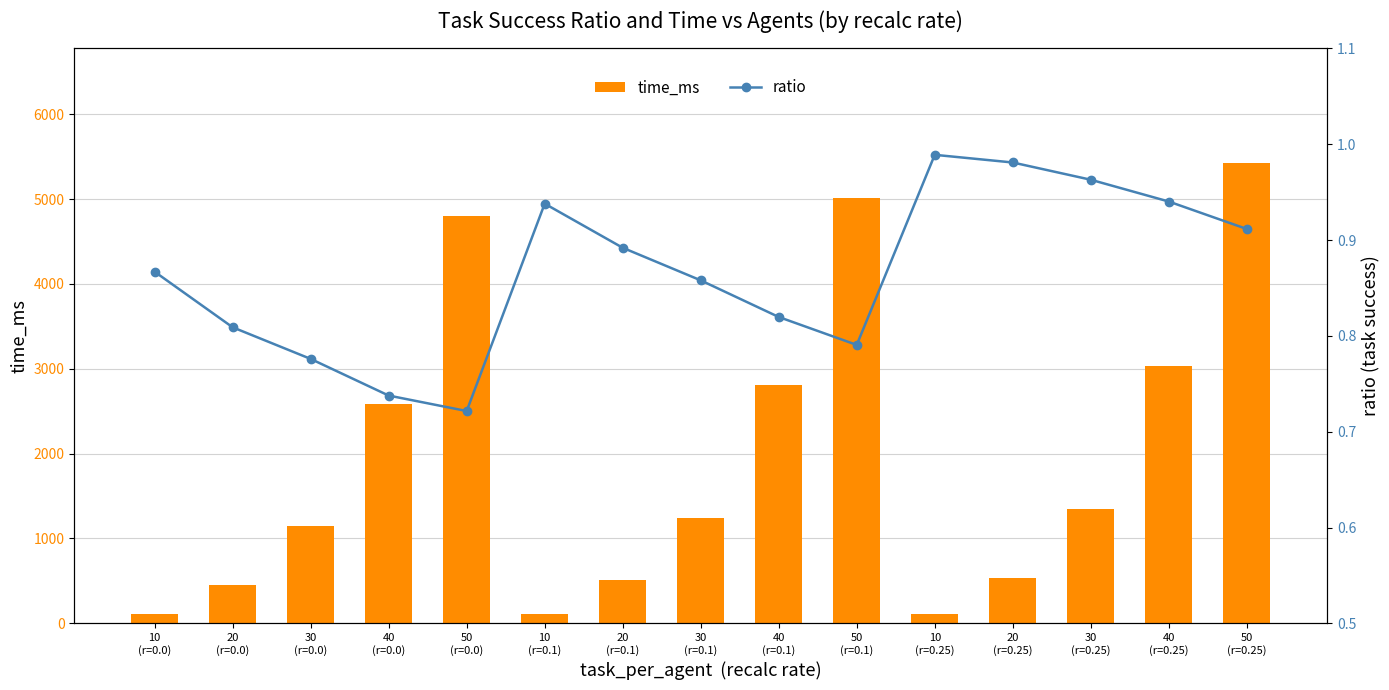

Are the bars horizontal?

No